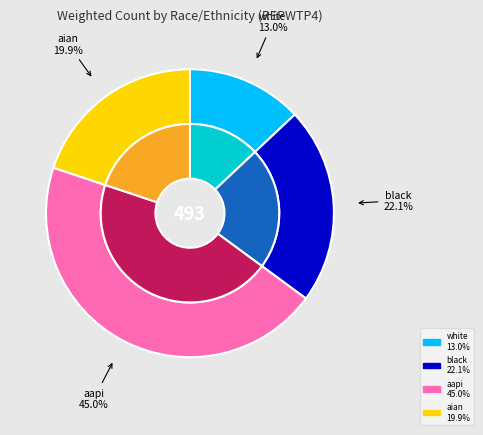

Does any single category account for the majority?

No